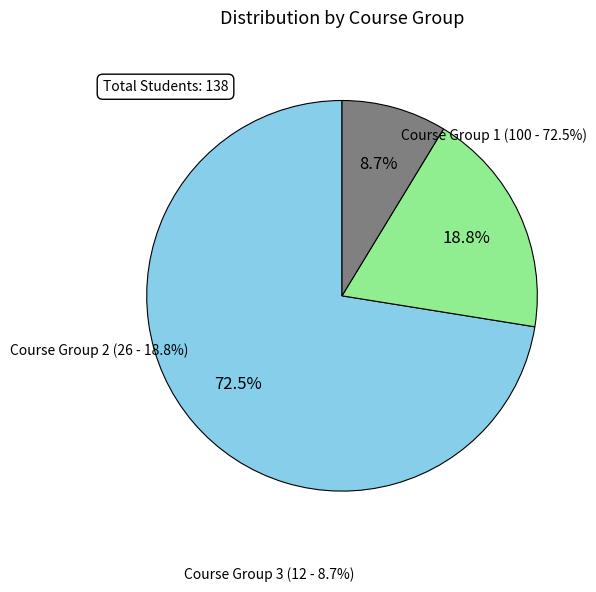

Is there any slice that represents more than half of the pie?

Yes